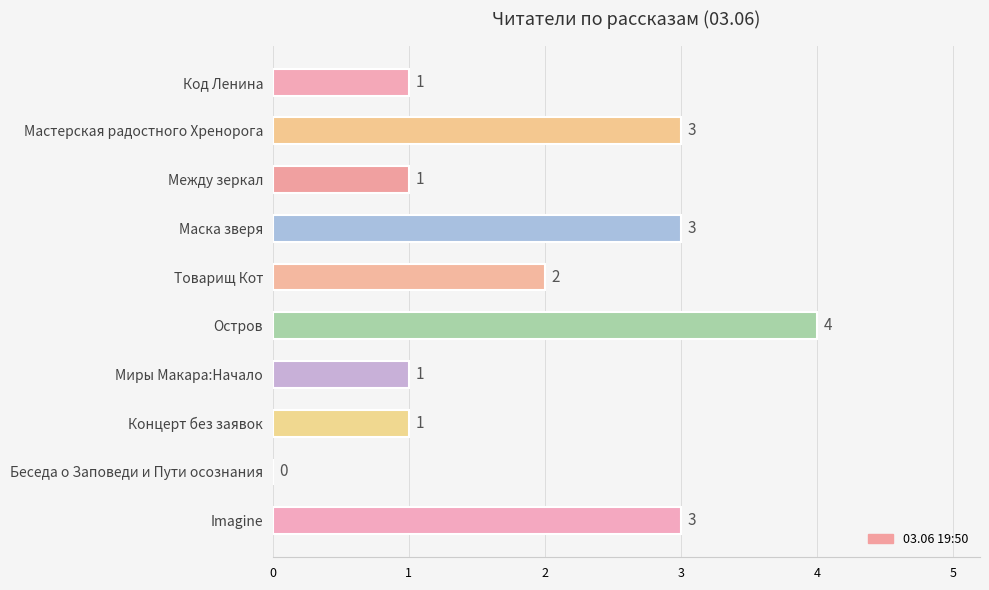

Reading top to bottom, transcribe all the data shown in this chart.

Код Ленина=1	Мастерская радостного Хренорога=3	Между зеркал=1	Маска зверя=3	Товарищ Кот=2	Остров=4	Миры Макара:Начало=1	Концерт без заявок=1	Беседа о Заповеди и Пути осознания=0	Imagine=3